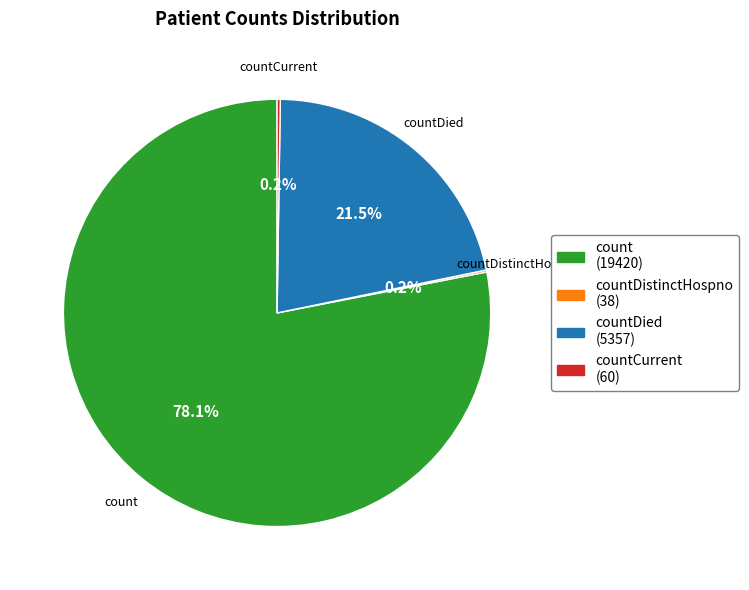

Is there a majority slice in this chart?

Yes